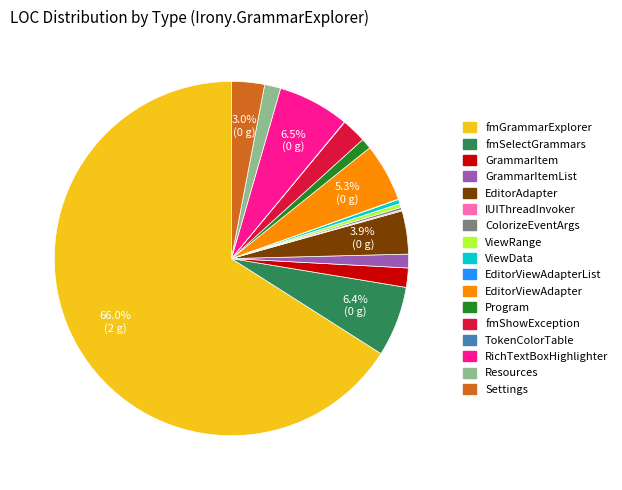

Is there any slice that represents more than half of the pie?

Yes